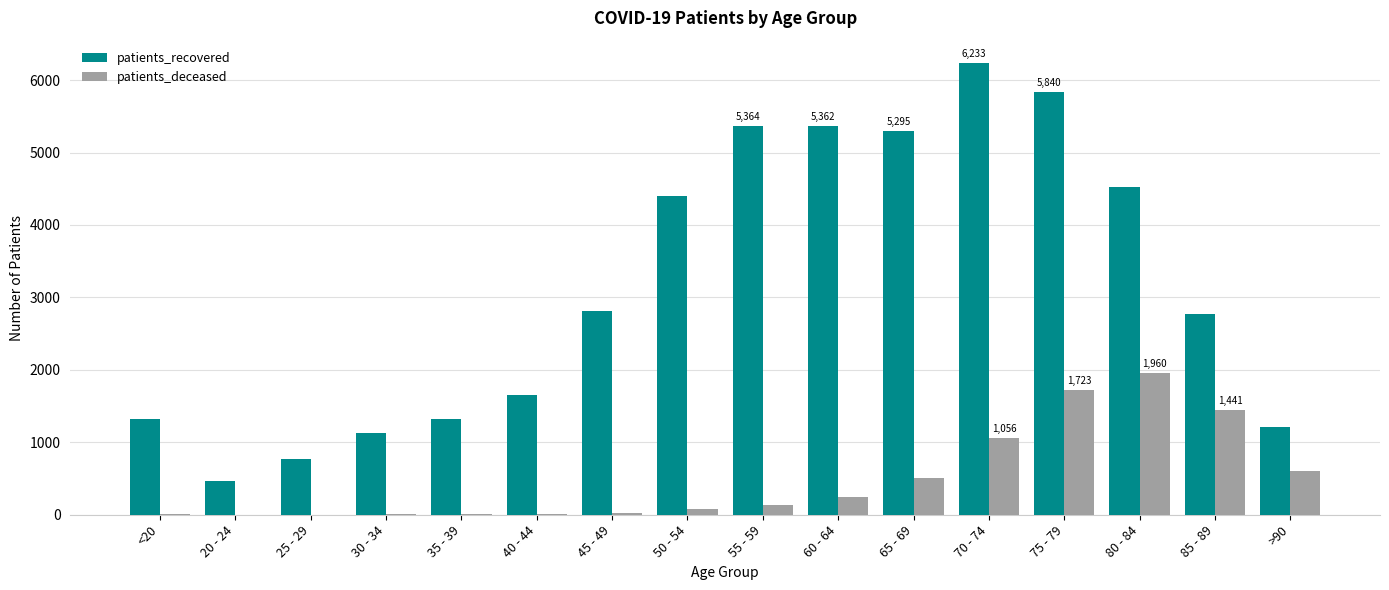

Is the value of patients_deceased at >90 greater than the value of patients_recovered at 50 - 54?

No